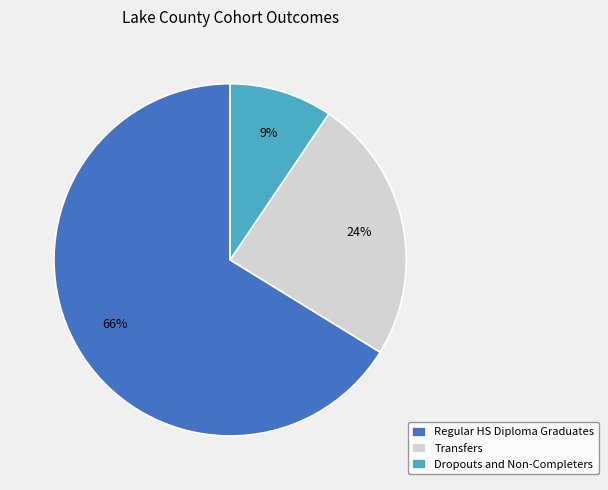

Which slice is the smallest?

Dropouts and Non-Completers